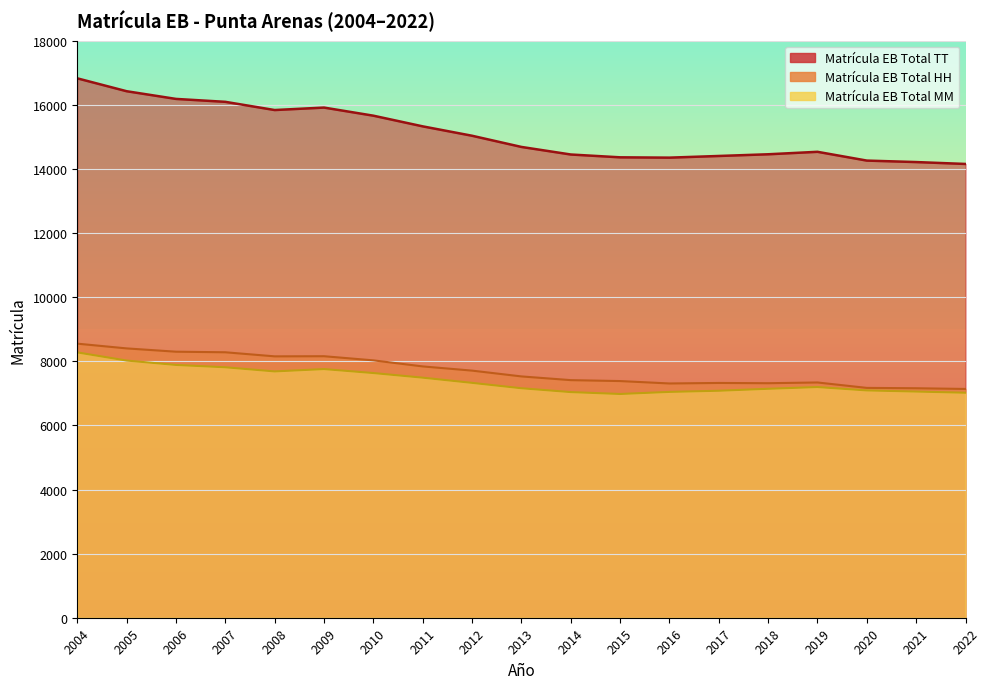

The value of Matrícula EB Total MM at 2005 is 3918. True or false?

False